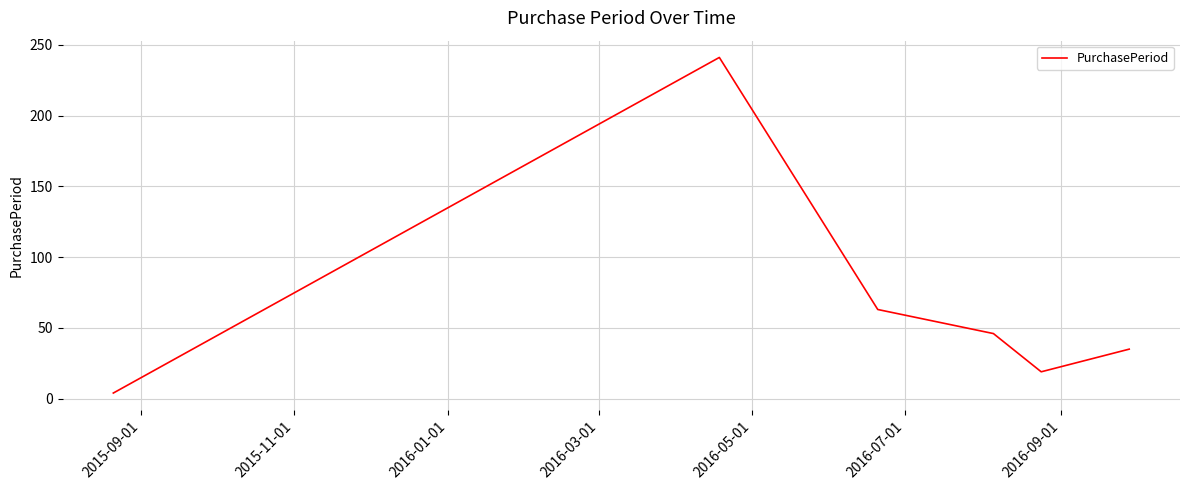

How many interior local valleys (lower than both neighbors) does the data have?

1